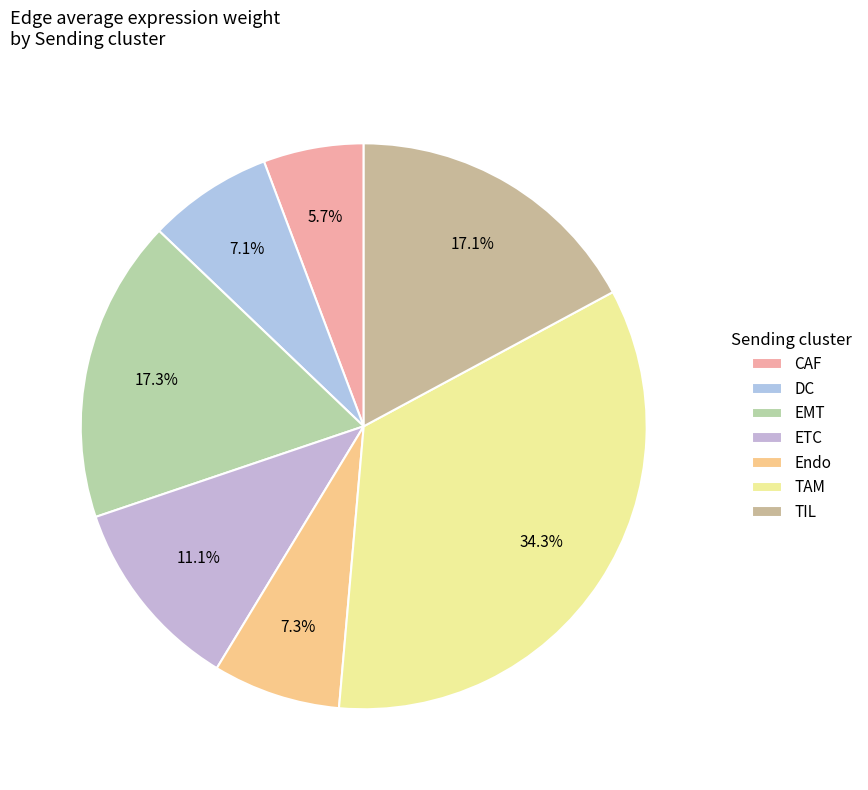

What portion of the pie excludes DC?

92.9%